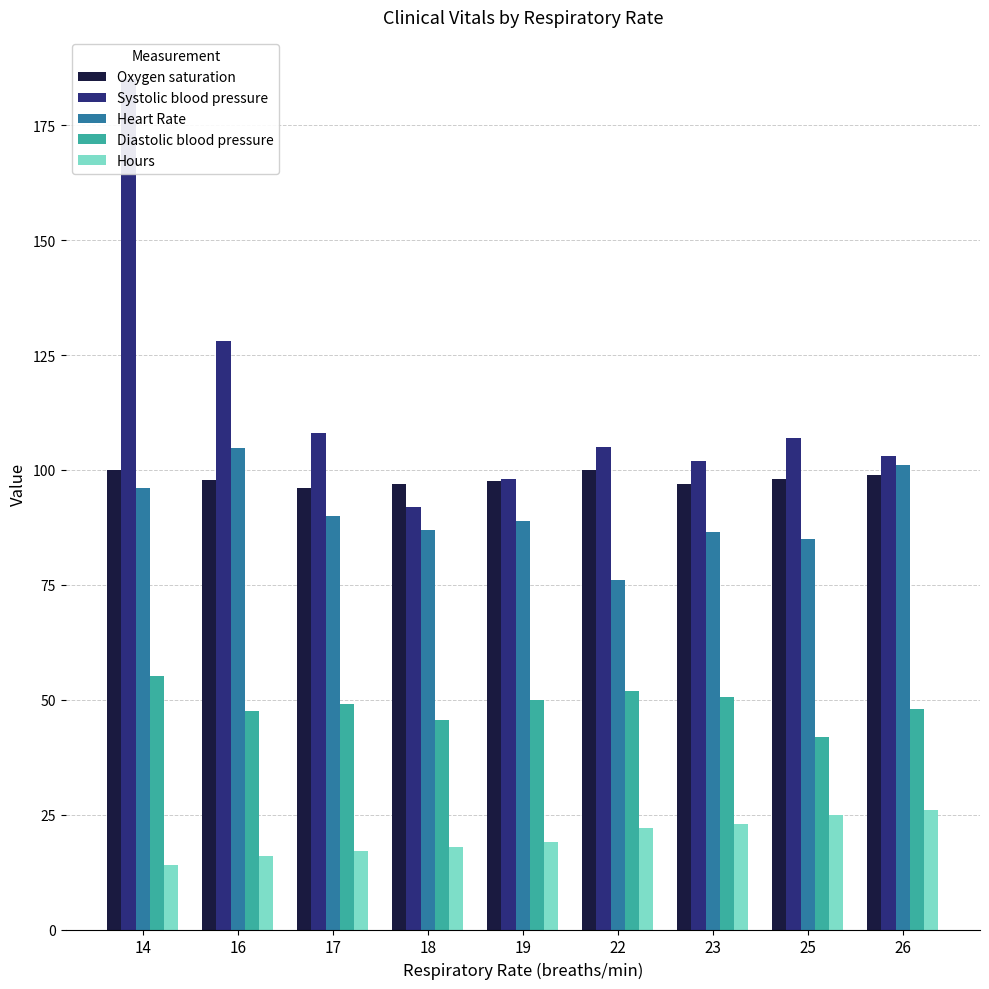

What is the sum of all Hours values?

180.0